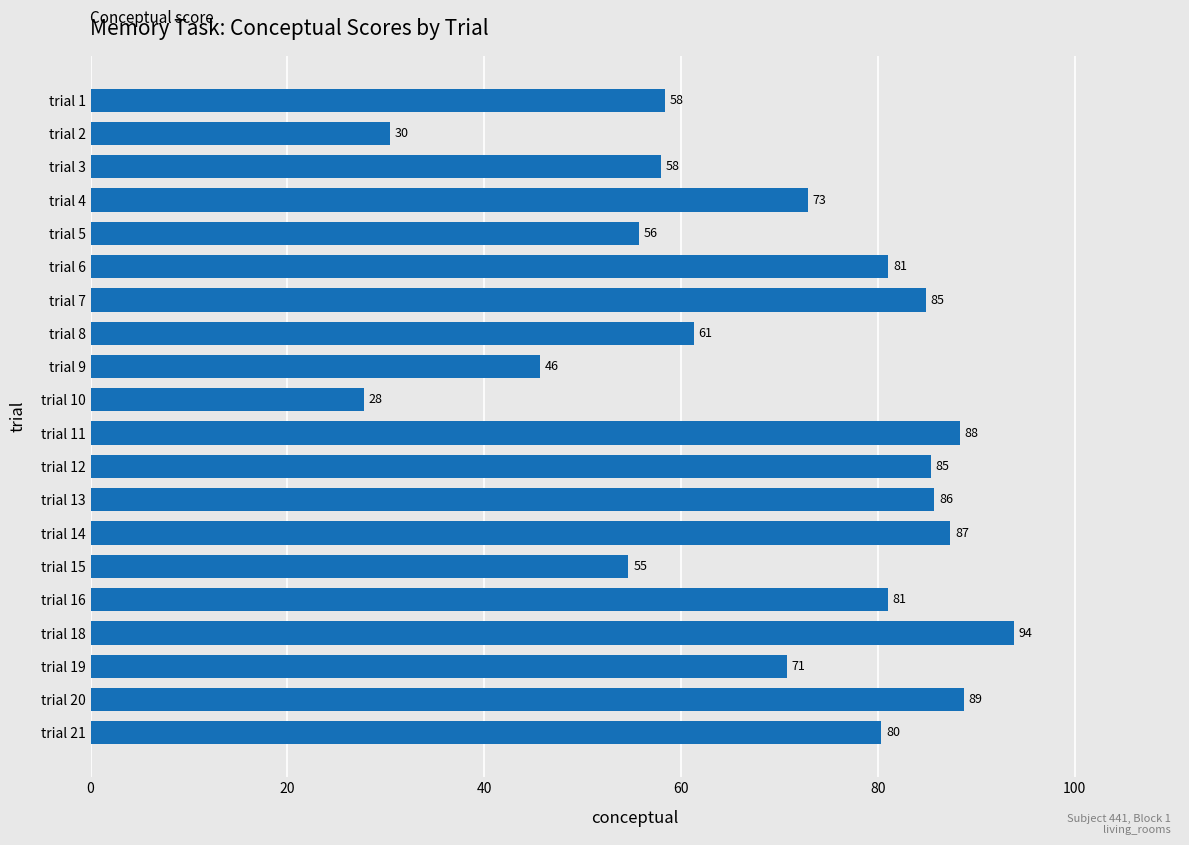

What is the value of the 12th bar from the top?

85.4